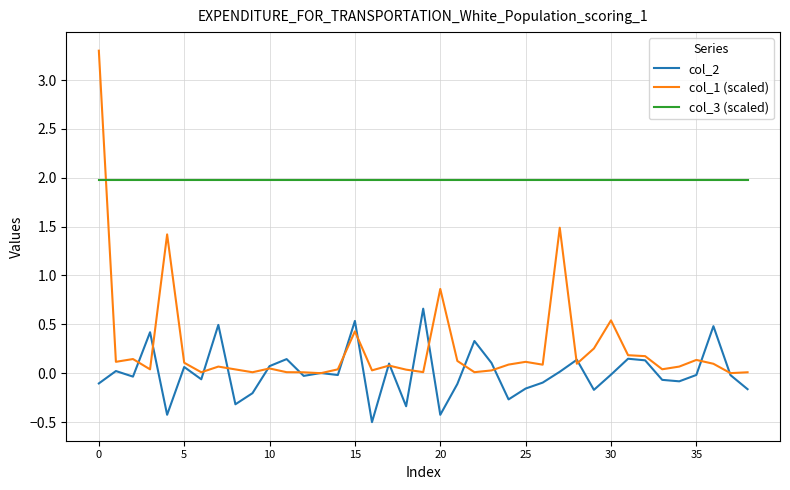

True or false: col_2 and col_3 (scaled) cross at least once.

False